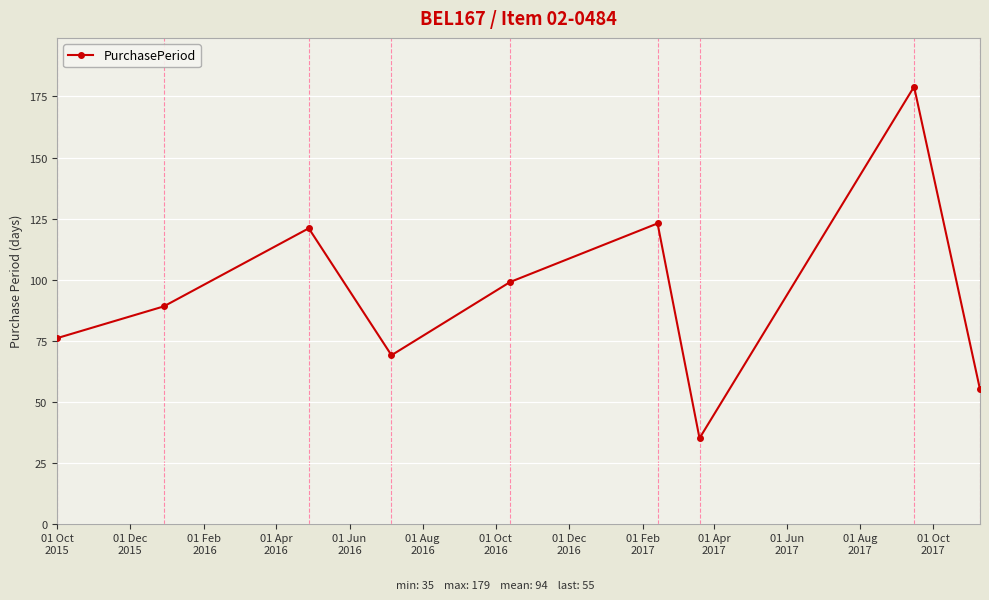

What is the difference between the maximum and minimum values?

144